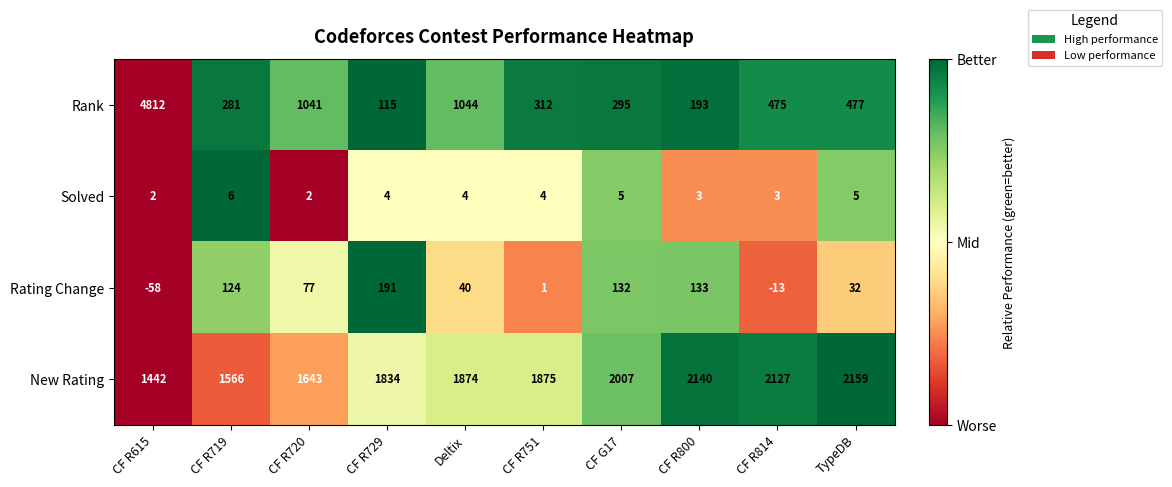

What is the difference between the second highest and second lowest values in the Rank series?

851